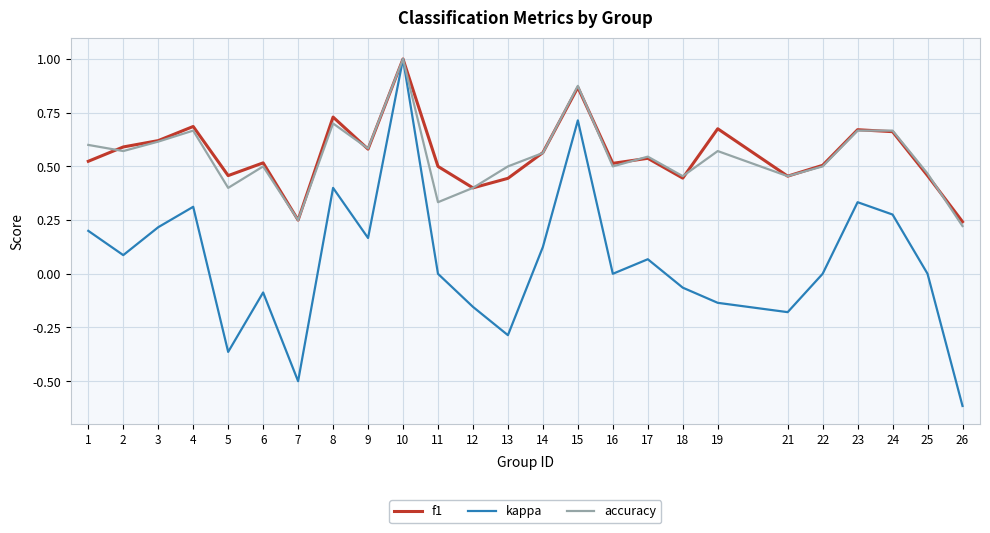

At which category is the sum across all series the highest?

10